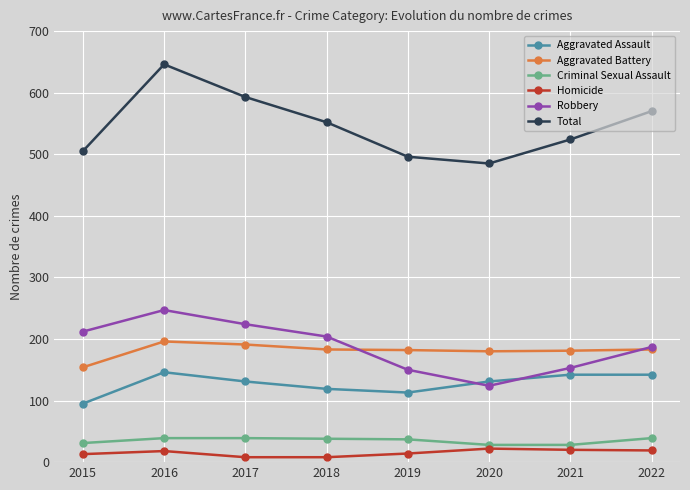

At which label does Robbery reach its peak?

2016